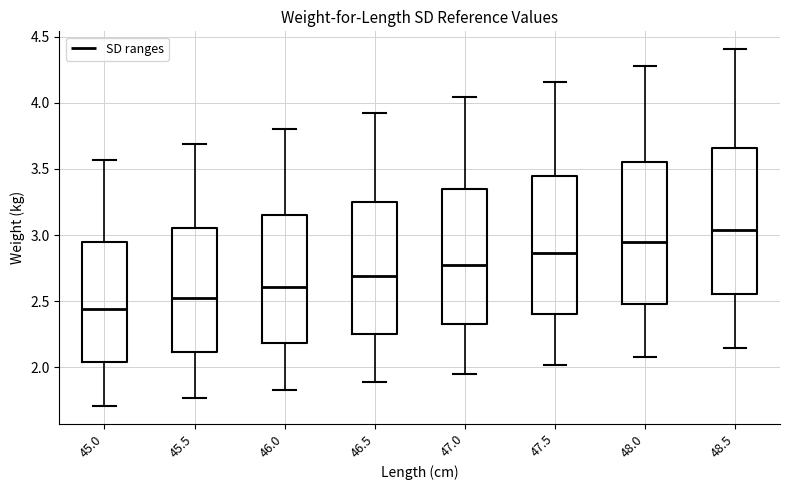

Reading left to right, read every box against the y-axis: the position of its median line, the range the box covers, and the ends of its whiskers. The values are not printed on the chart, so give them approximately, as read against the axis.

45.0: median 2.45, box 2.05 to 2.95, whiskers 1.70 to 3.55
45.5: median 2.50, box 2.10 to 3.05, whiskers 1.75 to 3.70
46.0: median 2.60, box 2.20 to 3.15, whiskers 1.85 to 3.80
46.5: median 2.70, box 2.25 to 3.25, whiskers 1.90 to 3.90
47.0: median 2.80, box 2.35 to 3.35, whiskers 1.95 to 4.05
47.5: median 2.85, box 2.40 to 3.45, whiskers 2.00 to 4.15
48.0: median 2.95, box 2.50 to 3.55, whiskers 2.10 to 4.30
48.5: median 3.05, box 2.55 to 3.65, whiskers 2.15 to 4.40